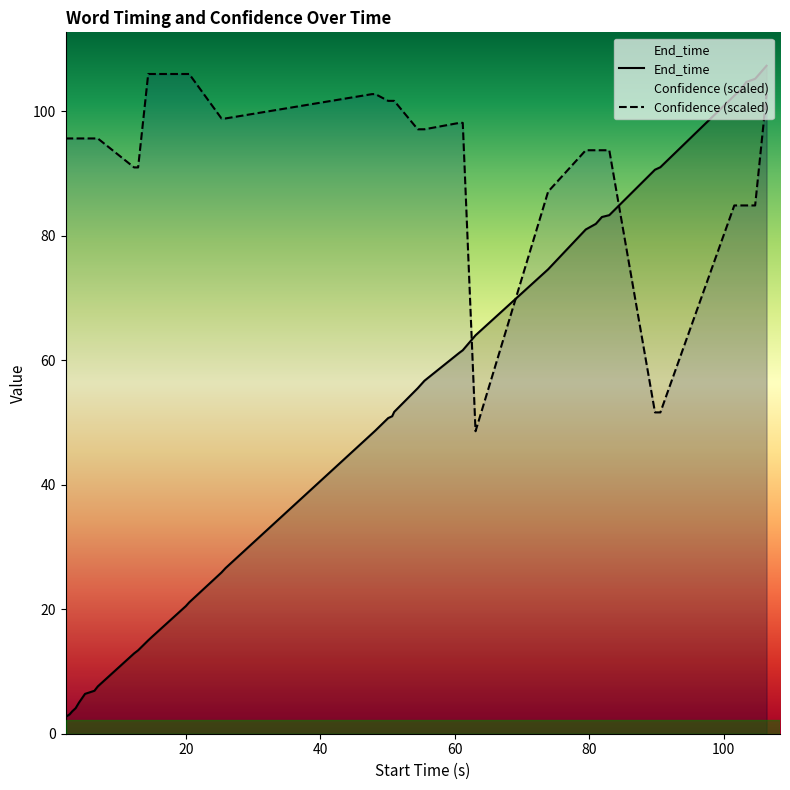

True or false: Confidence (scaled) and End_time cross at least once.

True